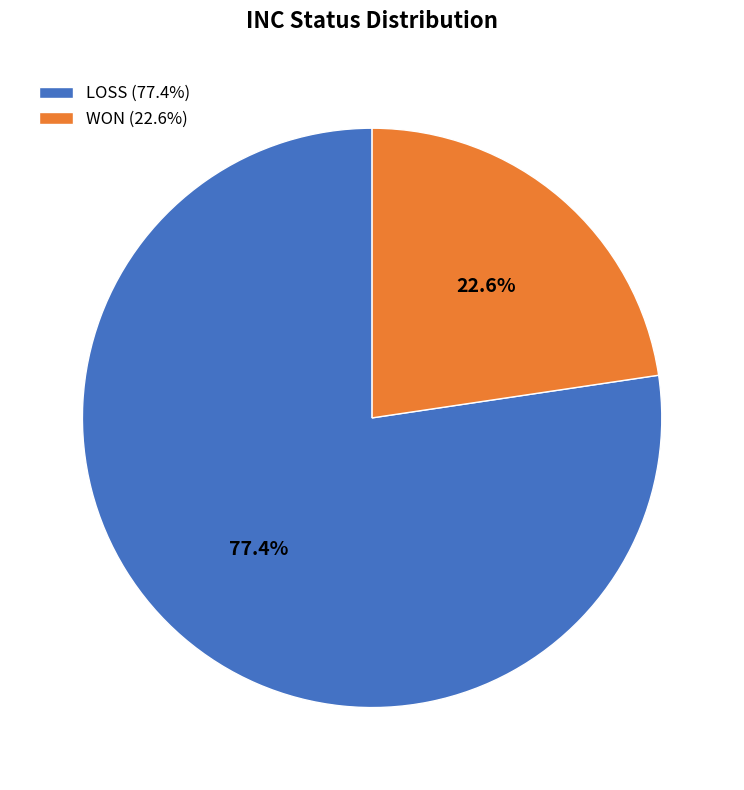

How many segments does this pie chart have?

2